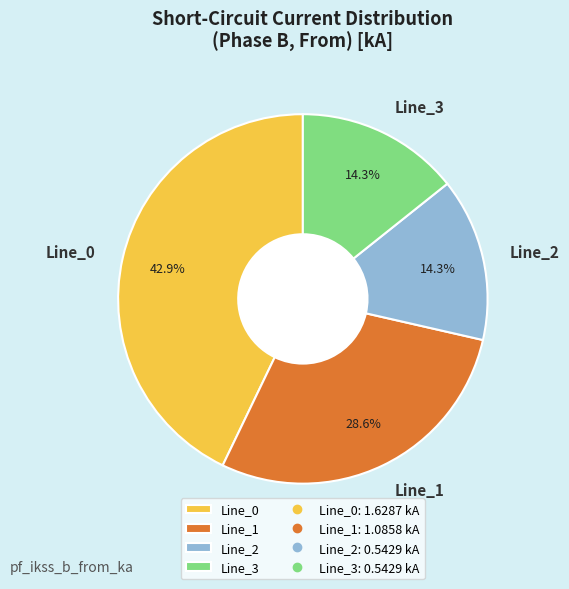

Which slice is the largest?

Line_0